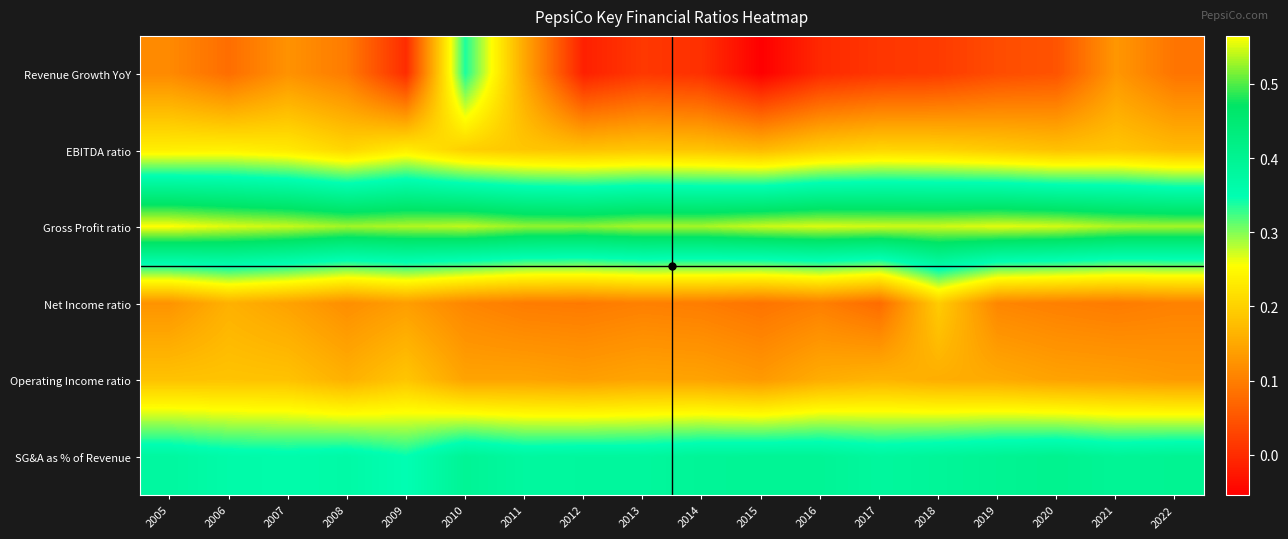

Reading left to right, transcribe all the data shown in this chart.

Revenue Growth YoY: 2005=0.1	2006=0.1	2007=0.1	2008=0.1	2009=-0.0	2010=0.3	2011=0.1	2012=-0.0	2013=0.0	2014=0.0	2015=-0.1	2016=-0.0	2017=0.0	2018=0.0	2019=0.0	2020=0.0	2021=0.1	2022=0.1
EBITDA ratio: 2005=0.2	2006=0.2	2007=0.2	2008=0.2	2009=0.2	2010=0.2	2011=0.2	2012=0.2	2013=0.2	2014=0.2	2015=0.2	2016=0.2	2017=0.2	2018=0.2	2019=0.2	2020=0.2	2021=0.2	2022=0.2
Gross Profit ratio: 2005=0.6	2006=0.6	2007=0.5	2008=0.5	2009=0.5	2010=0.5	2011=0.5	2012=0.5	2013=0.5	2014=0.5	2015=0.5	2016=0.6	2017=0.5	2018=0.5	2019=0.6	2020=0.5	2021=0.5	2022=0.5
Net Income ratio: 2005=0.1	2006=0.2	2007=0.1	2008=0.1	2009=0.1	2010=0.1	2011=0.1	2012=0.1	2013=0.1	2014=0.1	2015=0.1	2016=0.1	2017=0.1	2018=0.2	2019=0.1	2020=0.1	2021=0.1	2022=0.1
Operating Income ratio: 2005=0.2	2006=0.2	2007=0.2	2008=0.2	2009=0.2	2010=0.1	2011=0.1	2012=0.1	2013=0.1	2014=0.1	2015=0.1	2016=0.2	2017=0.2	2018=0.2	2019=0.2	2020=0.1	2021=0.1	2022=0.1
SG&A as % of Revenue: 2005=0.4	2006=0.4	2007=0.4	2008=0.4	2009=0.3	2010=0.4	2011=0.4	2012=0.4	2013=0.4	2014=0.4	2015=0.4	2016=0.4	2017=0.4	2018=0.4	2019=0.4	2020=0.4	2021=0.4	2022=0.4